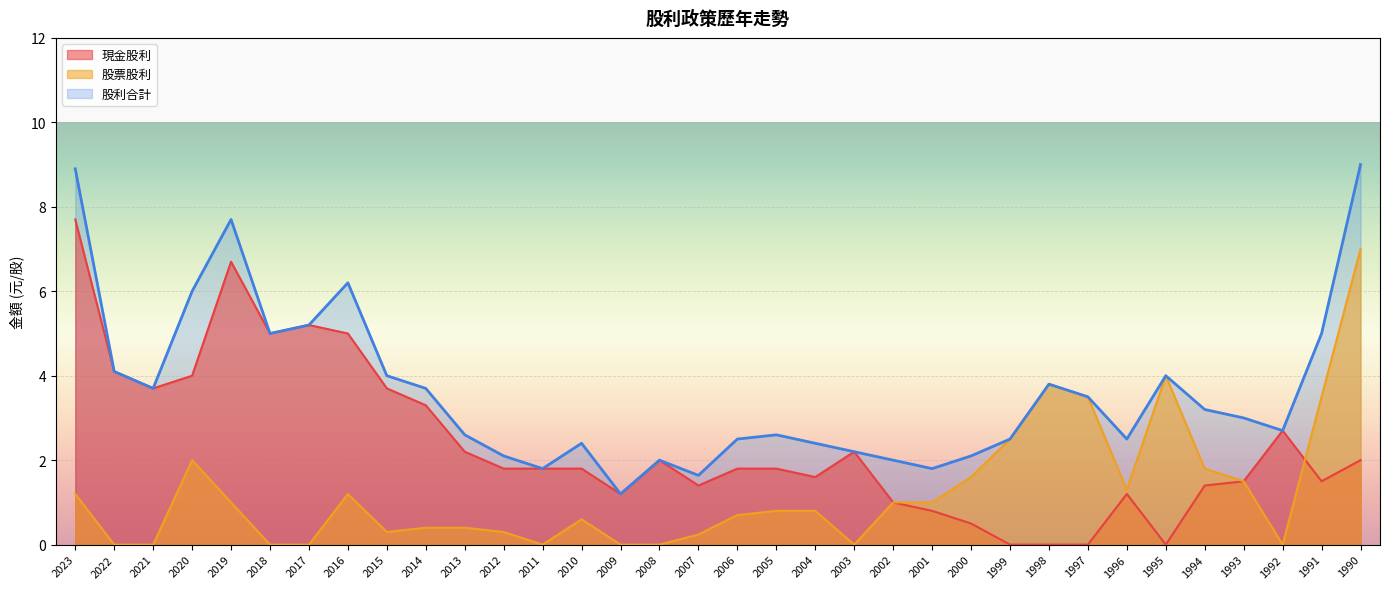

Where does the 股利合計 series first go above 3?

2023